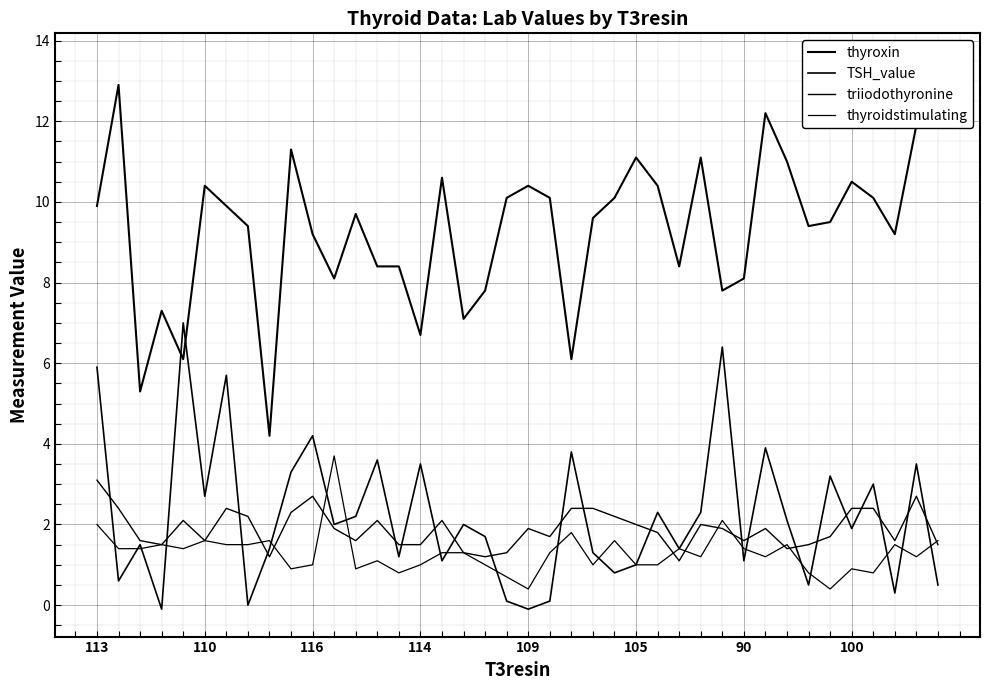

True or false: thyroidstimulating has more than 0 points higher than both neighbors.

True